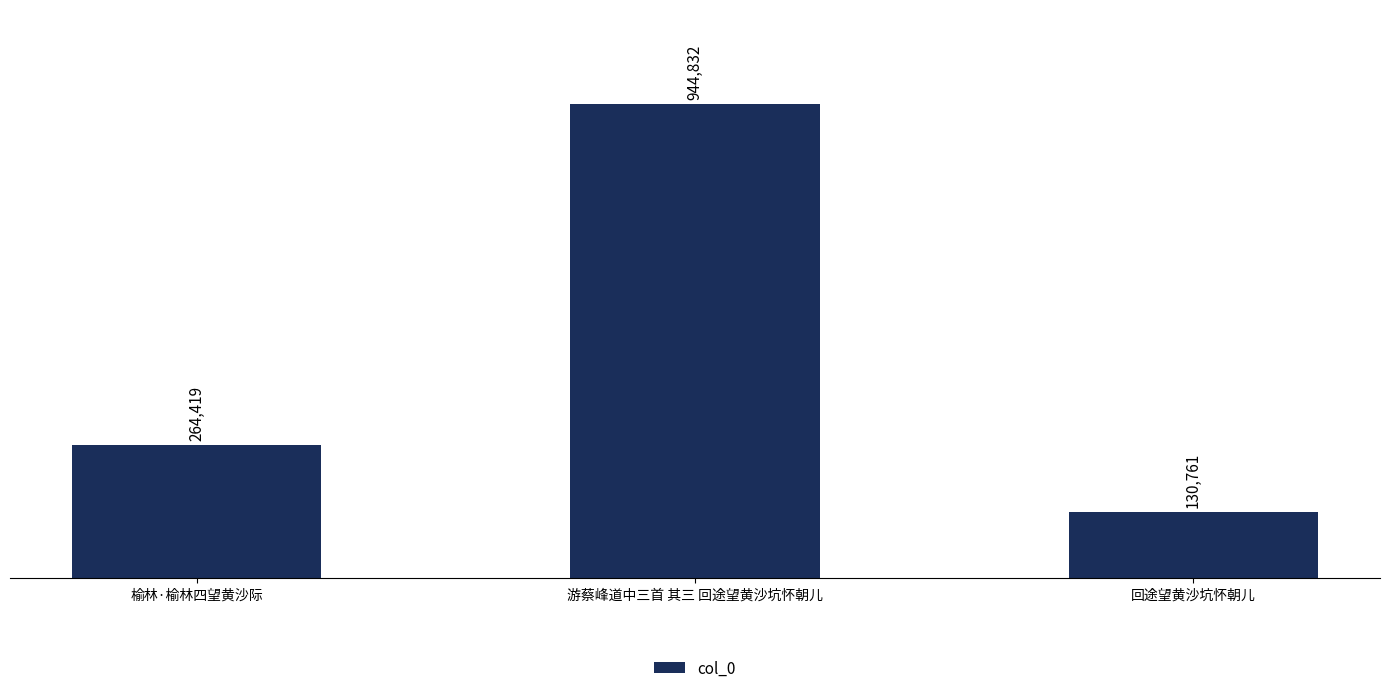

What is the average value?

446671